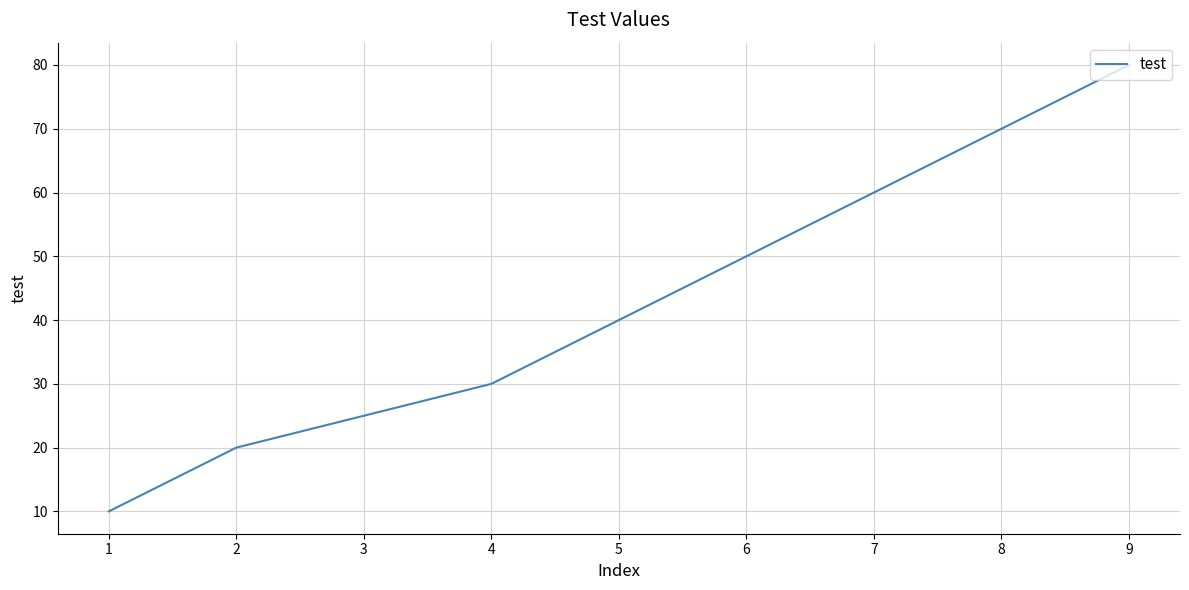

True or false: the data has more than 0 interior local peaks.

False